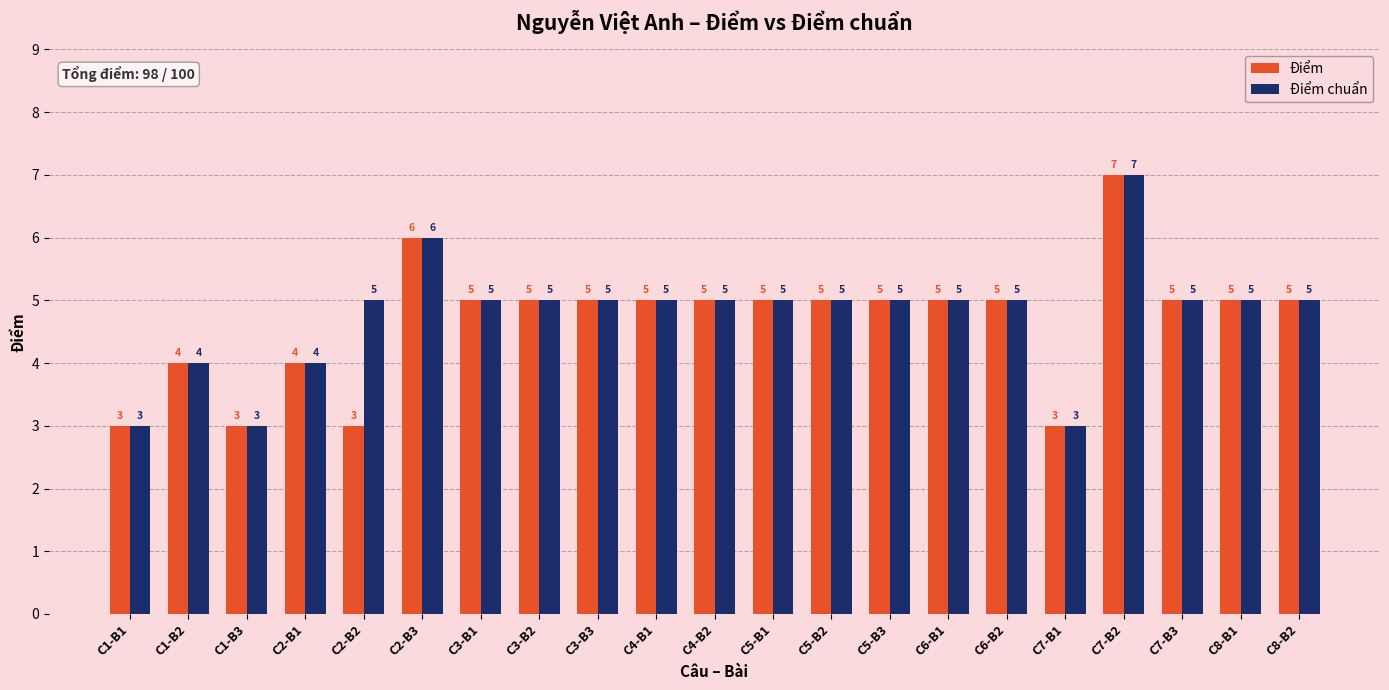

What are all the series names shown in the legend?

Điểm, Điểm chuẩn